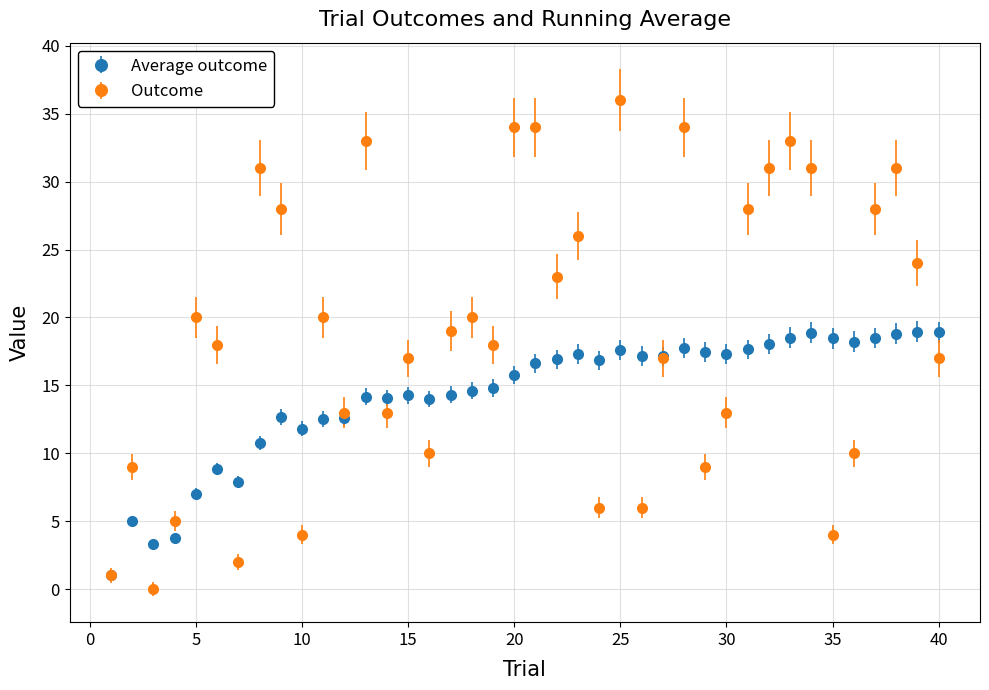

Which series has the widest spread of values?

Outcome